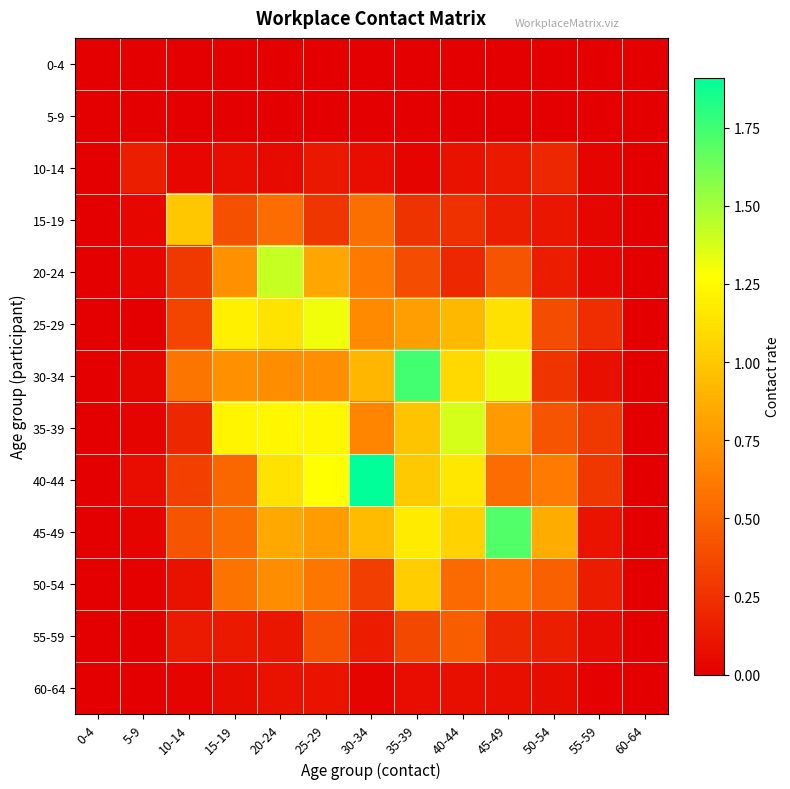

Reading right to left, list all the values displayed in this chart.

0-4: 60-64=0.0	55-59=0.0	50-54=0.0	45-49=0.0	40-44=0.0	35-39=0.0	30-34=0.0	25-29=0.0	20-24=0.0	15-19=0.0	10-14=0.0	5-9=0.0	0-4=0.0
5-9: 60-64=0.0	55-59=0.0	50-54=0.0	45-49=0.0	40-44=0.0	35-39=0.0	30-34=0.0	25-29=0.0	20-24=0.0	15-19=0.0	10-14=0.0	5-9=0.0	0-4=0.0
10-14: 60-64=0.0	55-59=0.0	50-54=0.2	45-49=0.1	40-44=0.1	35-39=0.0	30-34=0.1	25-29=0.1	20-24=0.1	15-19=0.1	10-14=0.0	5-9=0.2	0-4=0.0
15-19: 60-64=0.0	55-59=0.0	50-54=0.1	45-49=0.1	40-44=0.3	35-39=0.3	30-34=0.6	25-29=0.3	20-24=0.5	15-19=0.4	10-14=1.0	5-9=0.0	0-4=0.0
20-24: 60-64=0.0	55-59=0.0	50-54=0.1	45-49=0.4	40-44=0.2	35-39=0.4	30-34=0.6	25-29=0.8	20-24=1.4	15-19=0.7	10-14=0.3	5-9=0.0	0-4=0.0
25-29: 60-64=0.0	55-59=0.2	50-54=0.4	45-49=1.1	40-44=0.9	35-39=0.8	30-34=0.7	25-29=1.3	20-24=1.1	15-19=1.2	10-14=0.3	5-9=0.0	0-4=0.0
30-34: 60-64=0.0	55-59=0.1	50-54=0.3	45-49=1.3	40-44=1.1	35-39=1.7	30-34=0.9	25-29=0.7	20-24=0.7	15-19=0.7	10-14=0.6	5-9=0.0	0-4=0.0
35-39: 60-64=0.0	55-59=0.3	50-54=0.4	45-49=0.8	40-44=1.4	35-39=1.0	30-34=0.7	25-29=1.2	20-24=1.2	15-19=1.2	10-14=0.2	5-9=0.0	0-4=0.0
40-44: 60-64=0.0	55-59=0.3	50-54=0.6	45-49=0.6	40-44=1.2	35-39=1.0	30-34=1.9	25-29=1.3	20-24=1.1	15-19=0.5	10-14=0.3	5-9=0.1	0-4=0.0
45-49: 60-64=0.0	55-59=0.1	50-54=0.9	45-49=1.7	40-44=1.1	35-39=1.2	30-34=0.9	25-29=0.8	20-24=0.8	15-19=0.5	10-14=0.4	5-9=0.0	0-4=0.0
50-54: 60-64=0.0	55-59=0.1	50-54=0.5	45-49=0.6	40-44=0.5	35-39=1.0	30-34=0.3	25-29=0.6	20-24=0.7	15-19=0.6	10-14=0.1	5-9=0.0	0-4=0.0
55-59: 60-64=0.0	55-59=0.1	50-54=0.2	45-49=0.2	40-44=0.5	35-39=0.4	30-34=0.1	25-29=0.4	20-24=0.1	15-19=0.1	10-14=0.1	5-9=0.0	0-4=0.0
60-64: 60-64=0.0	55-59=0.0	50-54=0.1	45-49=0.1	40-44=0.1	35-39=0.1	30-34=0.0	25-29=0.1	20-24=0.1	15-19=0.1	10-14=0.0	5-9=0.0	0-4=0.0